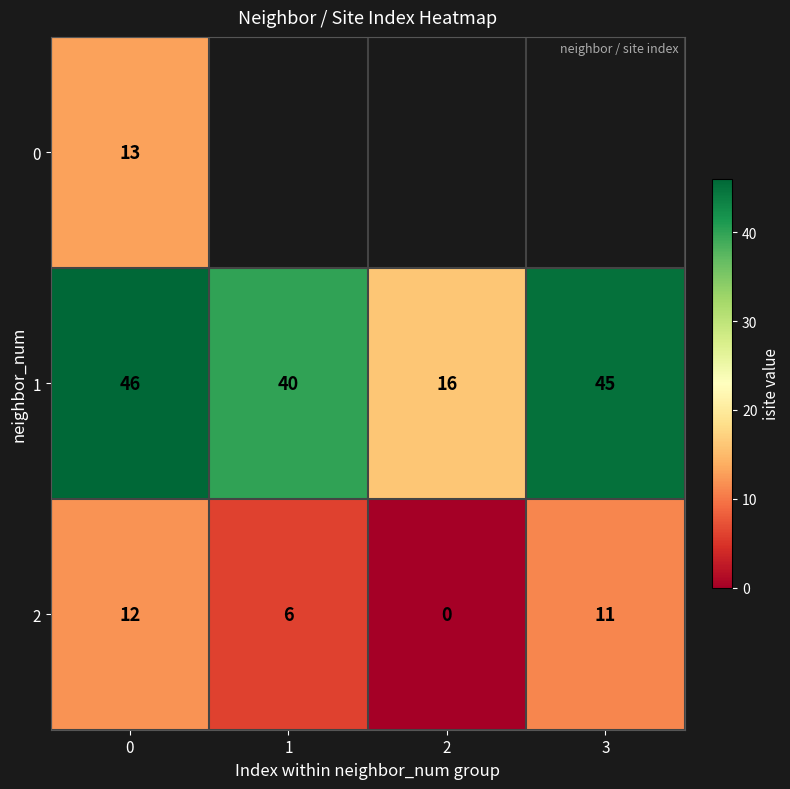

What is the sum of the 1 values at 0 and 2?

62.0